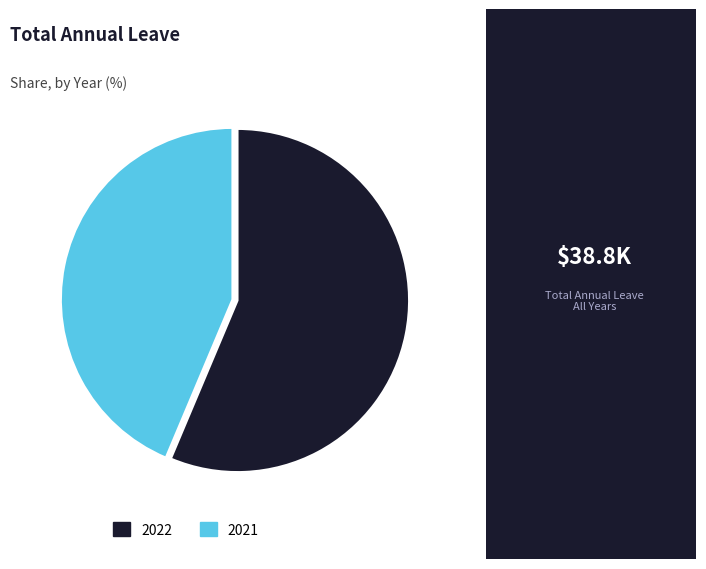

The 2022 slice represents 56% of the pie. True or false?

True